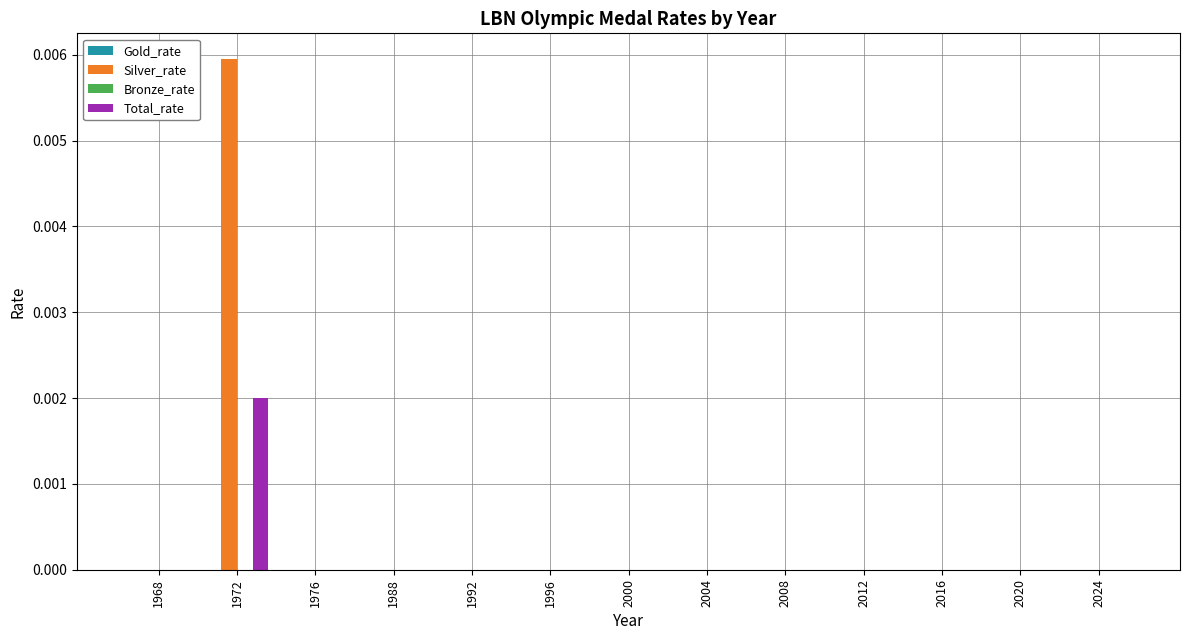

At which category is the sum across all series the highest?

1972